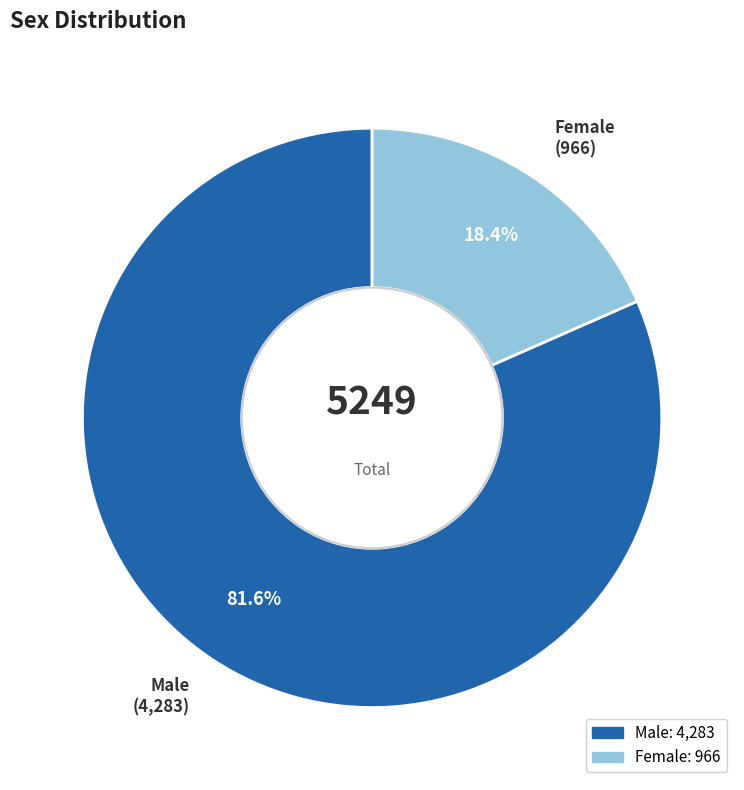

What is the largest slice in the pie chart?

Male